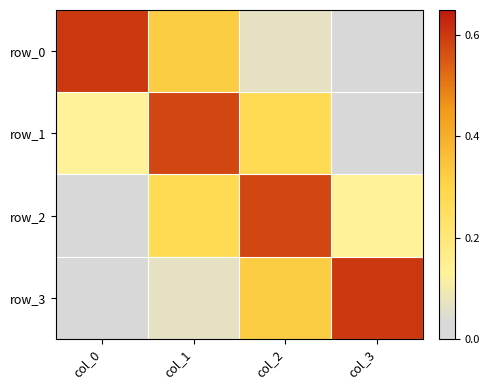

What is the difference between the maximum and minimum values in the row_0 series?

0.6